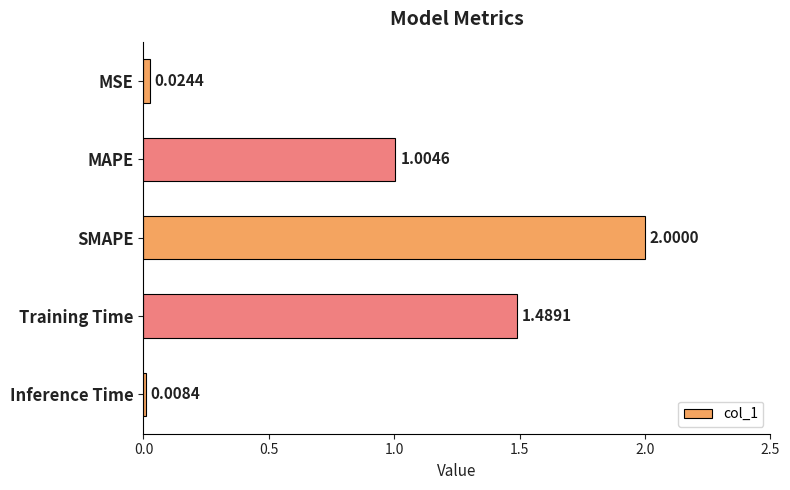

At which category does the chart reach its peak across all series?

SMAPE